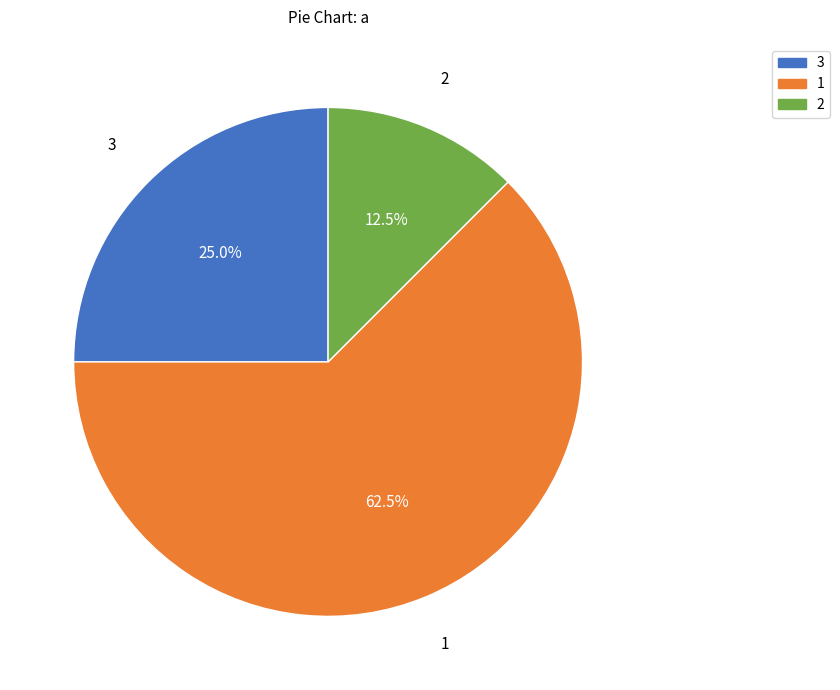

Rank the categories by value from highest to lowest.

1, 3, 2